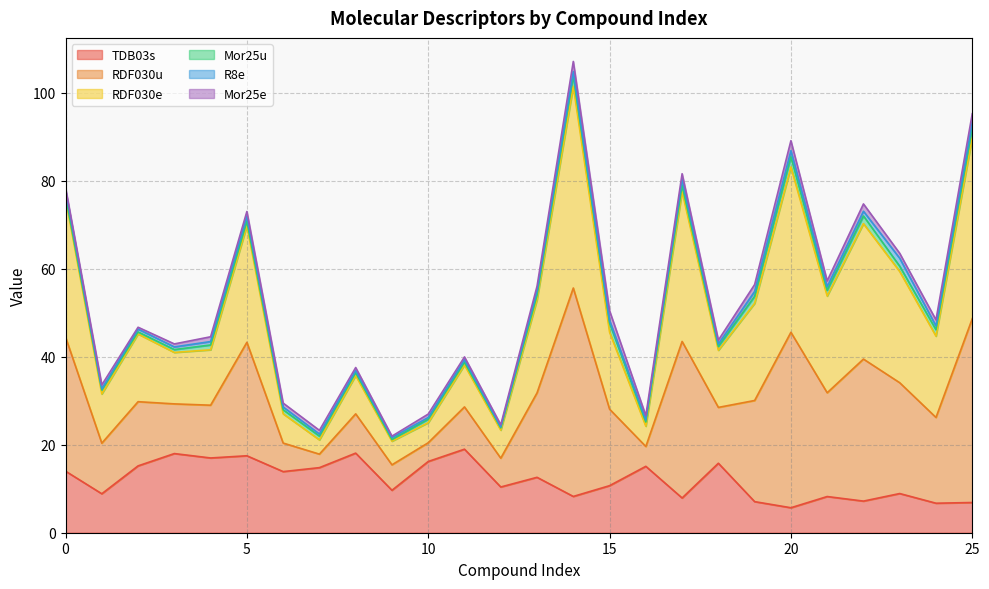

At which category is the sum across all series the highest?

14